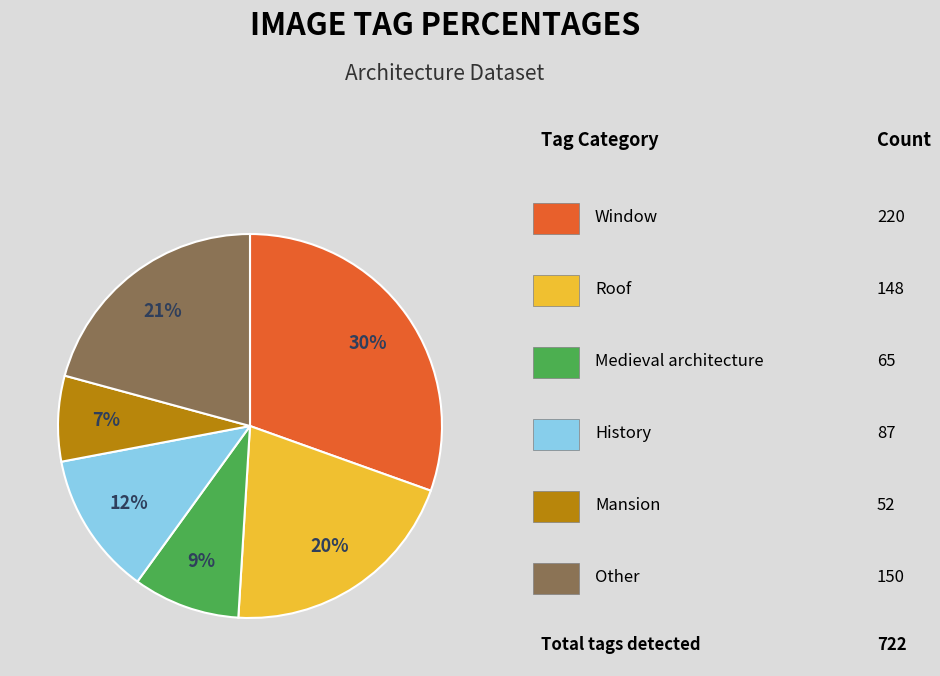

To the nearest percent, what is the difference between the largest and smallest slice percentages?

23%